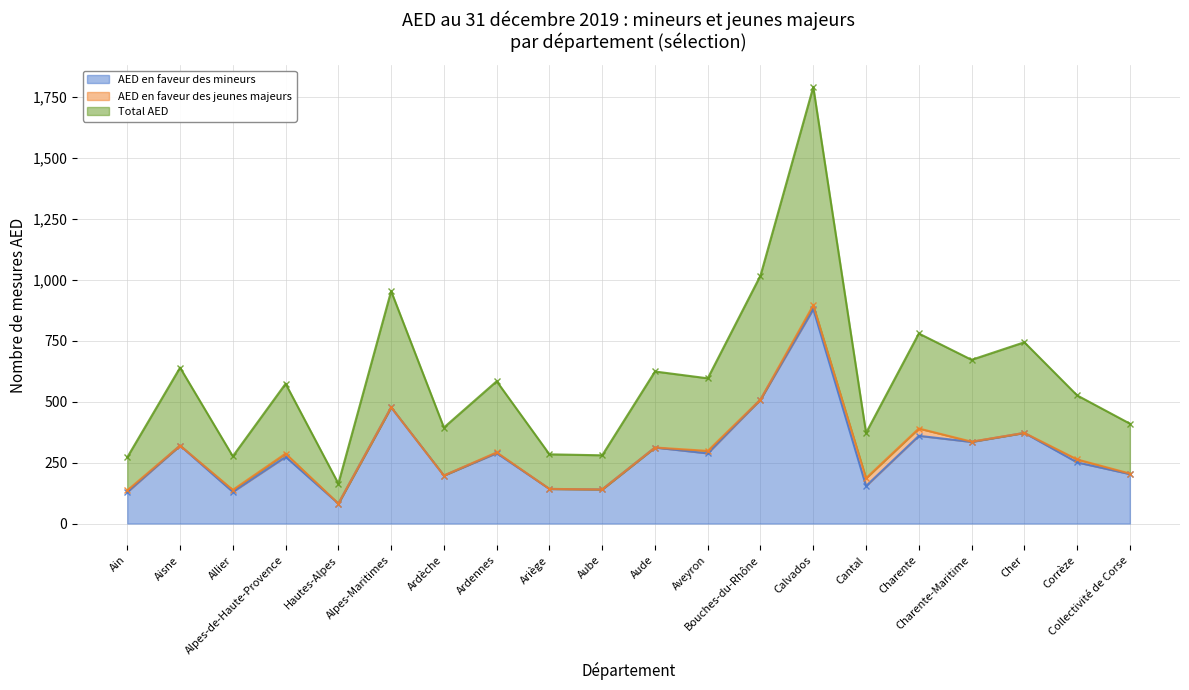

How many interior local valleys does the Total AED series have?

7